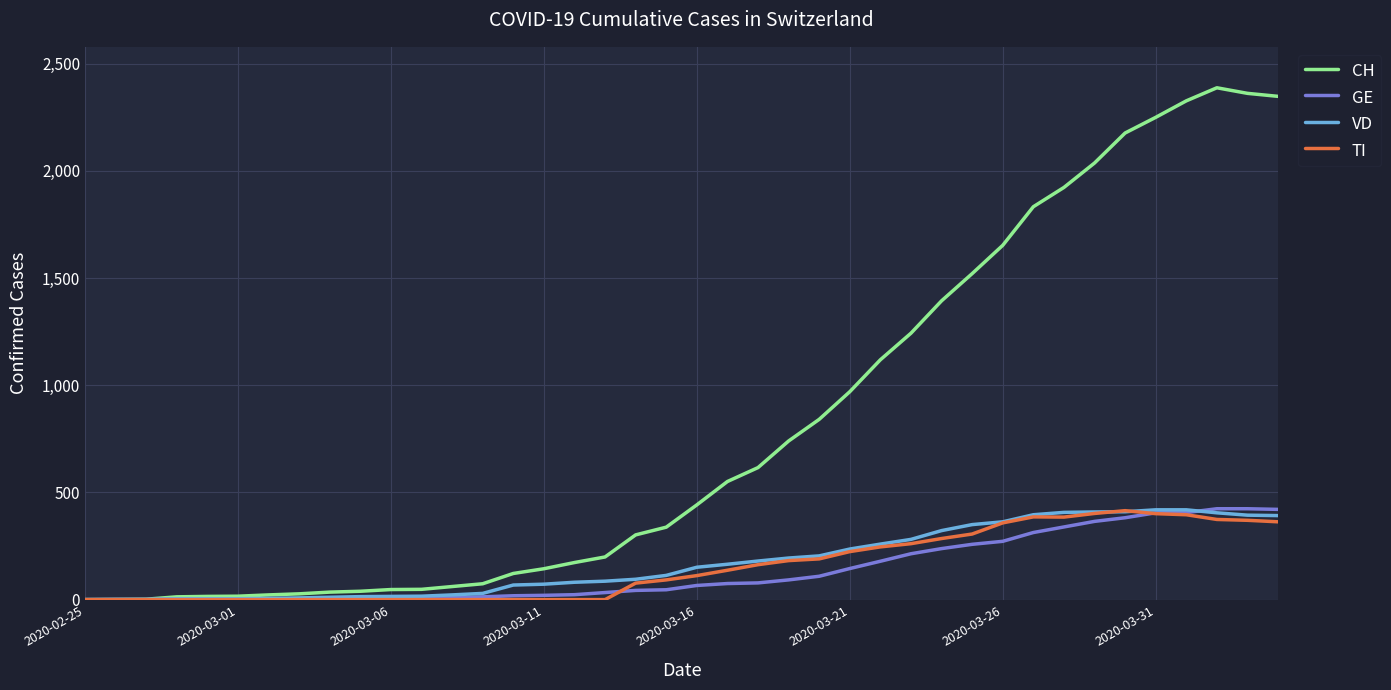

Which series has the largest total across all categories?

CH